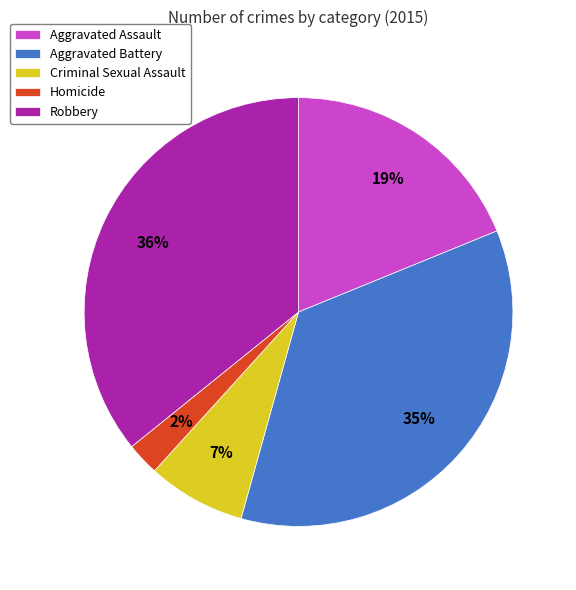

Which category has the smallest portion of the pie?

Homicide